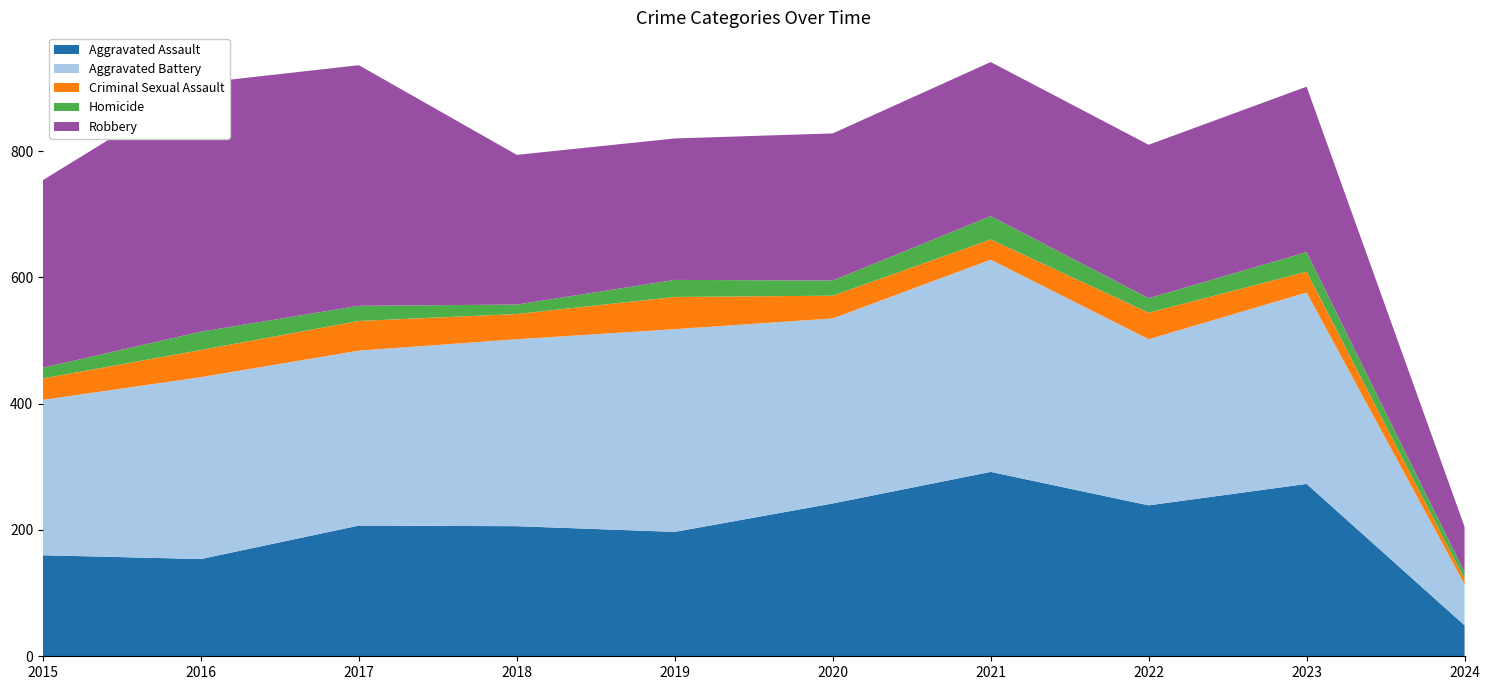

Reading left to right, extract all data points from this chart.

Aggravated Assault: 160	154	207	206	197	242	292	239	273	49
Aggravated Battery: 246	288	277	296	321	293	336	263	303	65
Criminal Sexual Assault: 34	43	47	40	51	36	32	42	33	8
Homicide: 17	29	24	15	27	24	37	23	31	11
Robbery: 297	394	381	237	224	233	244	243	262	72